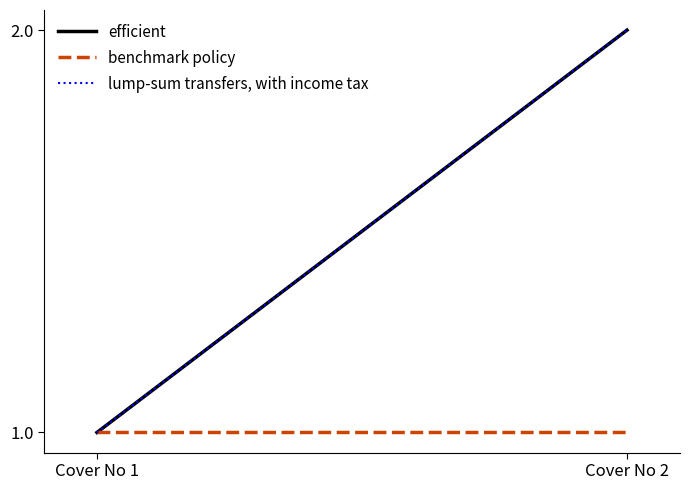

List the labels in order of efficient value, smallest first.

Cover No 1, Cover No 2